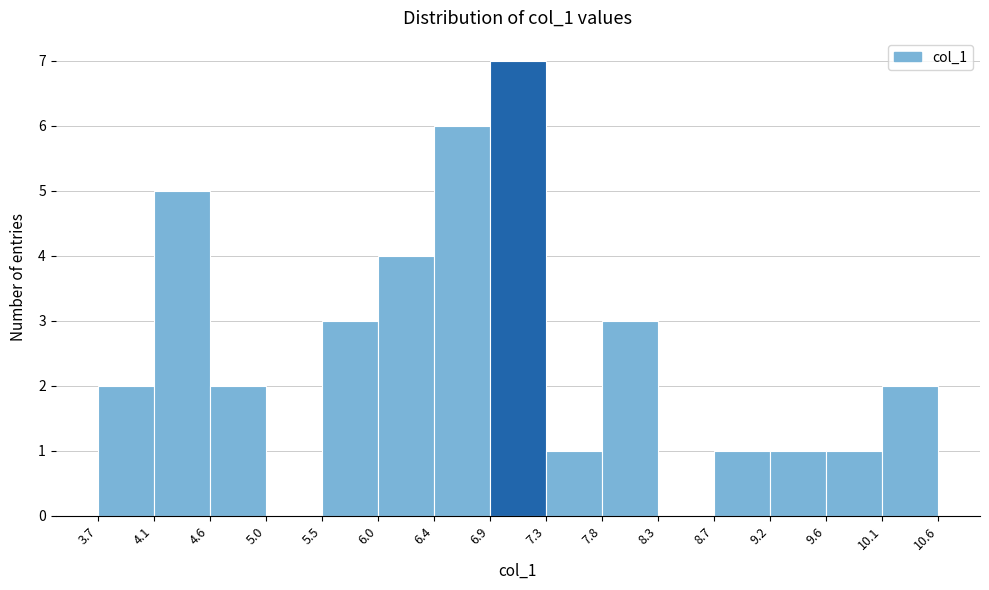

What is the height of the bar covering 6.4 to 6.9 on the x-axis? The values are not printed on the chart, so give them approximately, as read against the axis.

6